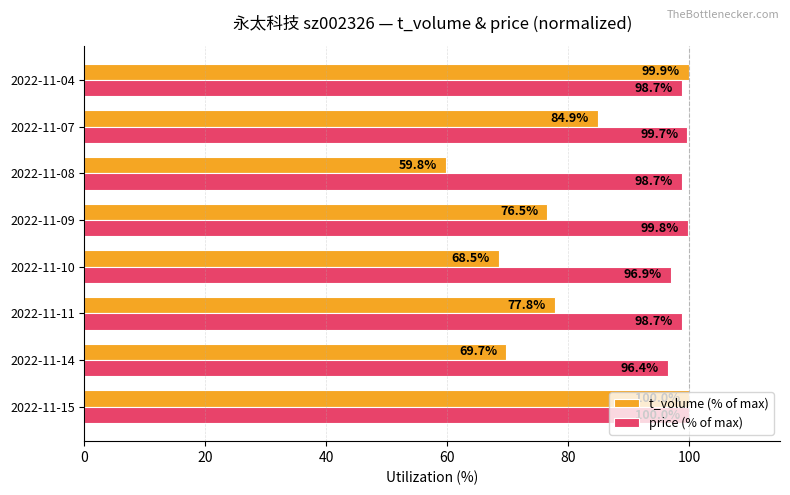

At how many categories does at least one series exceed 84?

8